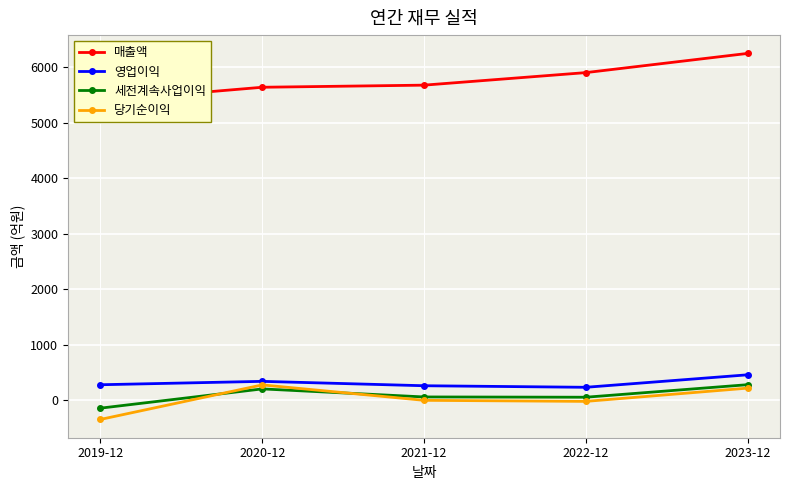

What is the average value of the 당기순이익 series?

24